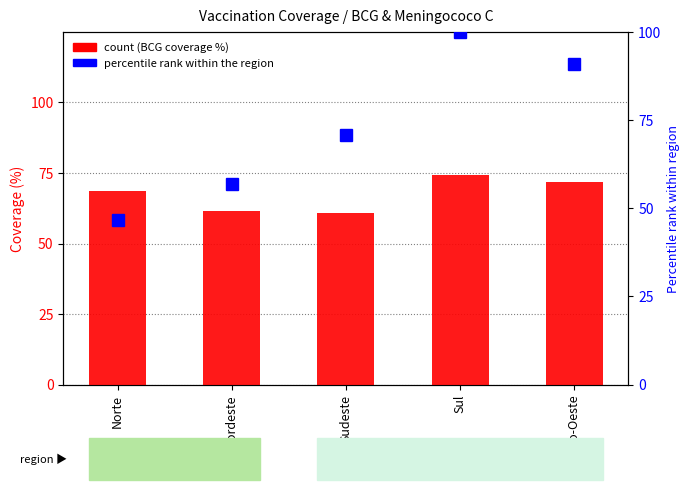

What position from the left is Norte?

1